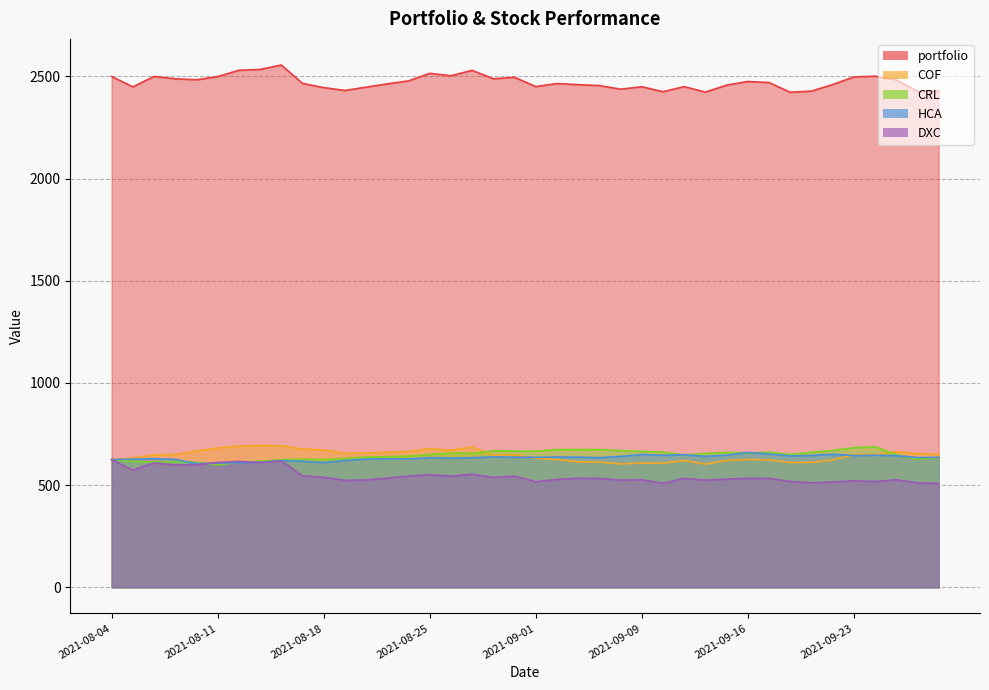

Which series has the largest total across all categories?

portfolio